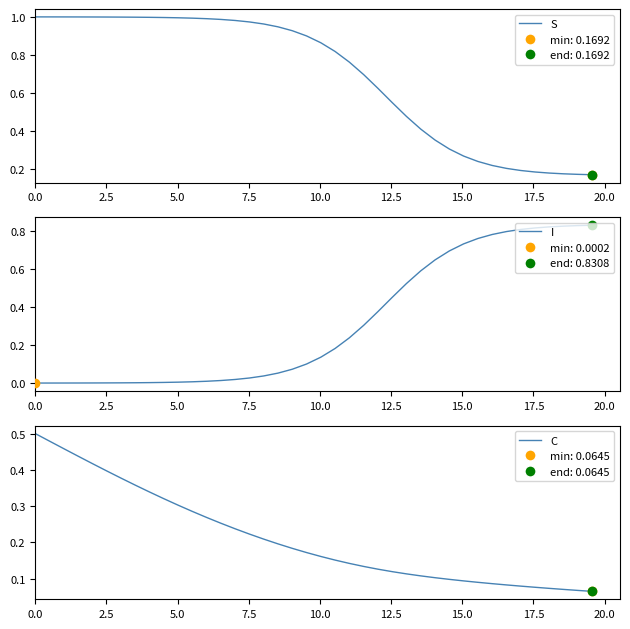

Which series has the largest total across all categories?

S